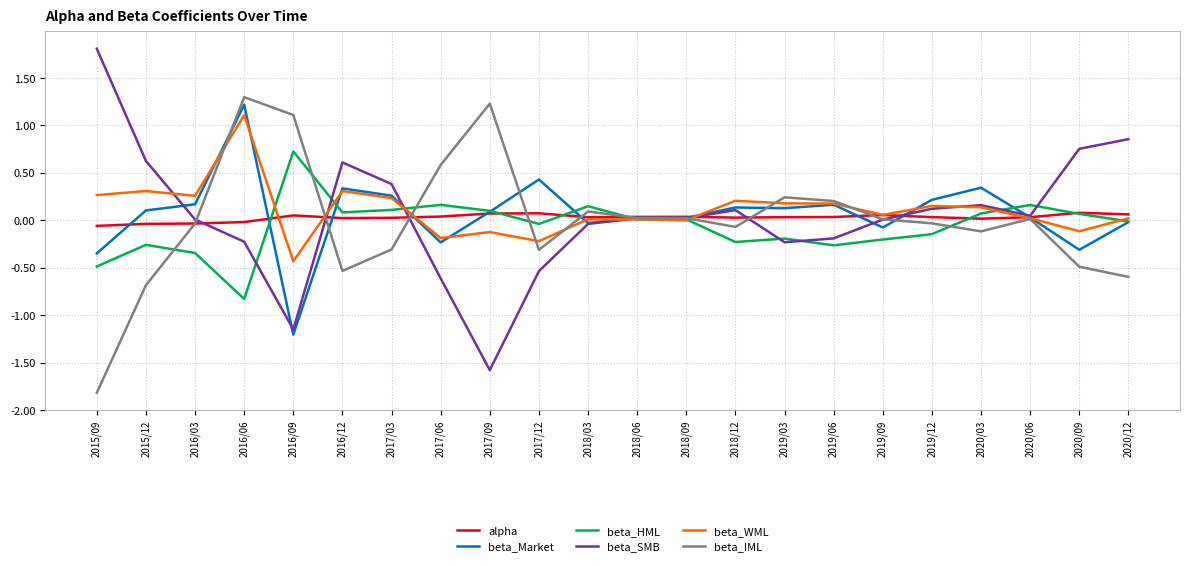

The beta_SMB series shows 1.2 at 2020/12. True or false?

False